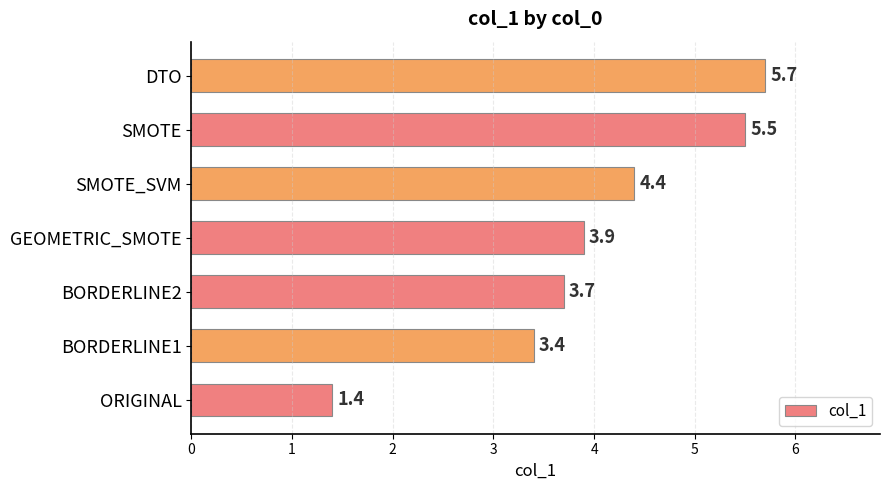

What is the average value?

4.0